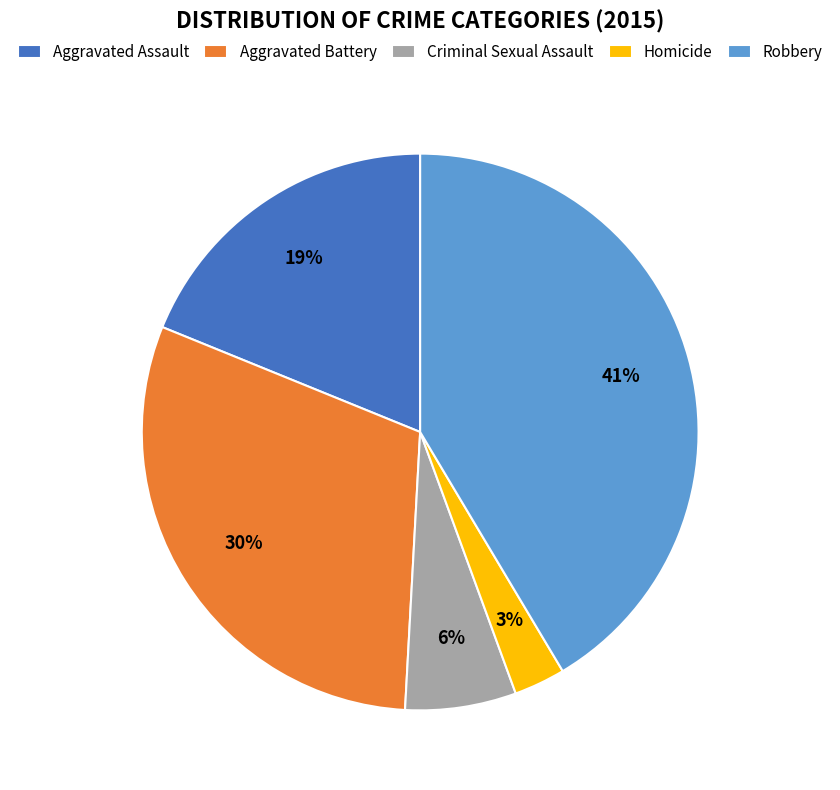

Which category has the biggest portion of the pie?

Robbery